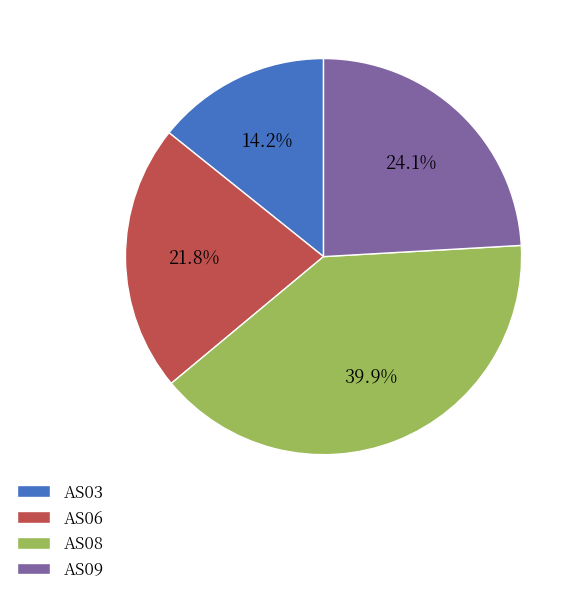

Between AS03 and AS08, which is larger?

AS08